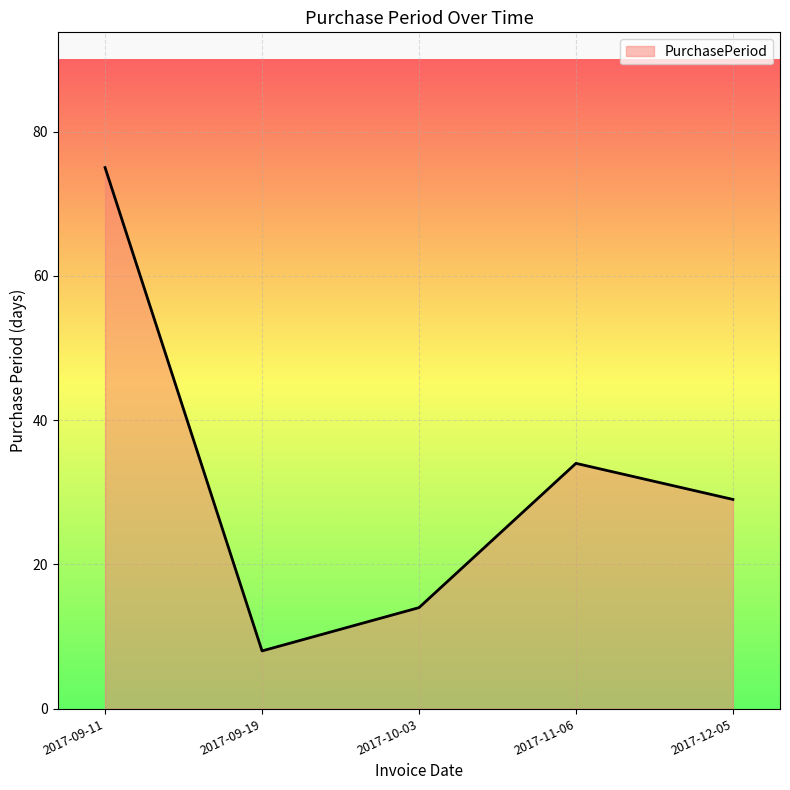

What is the approximate value at 2017-12-05, to the nearest 10?

30